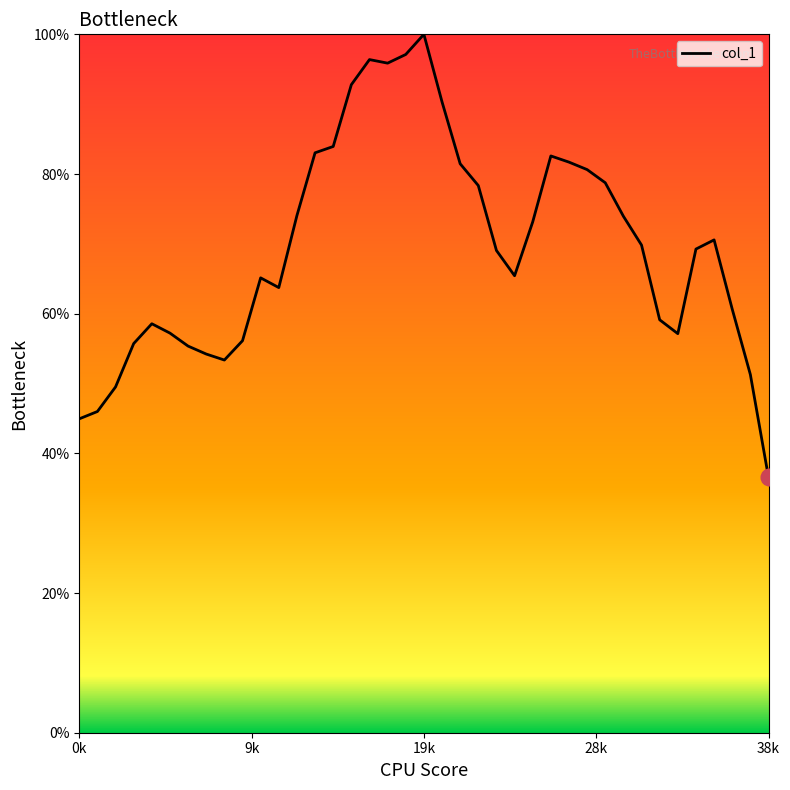

What is the minimum value shown in the chart?

36.6